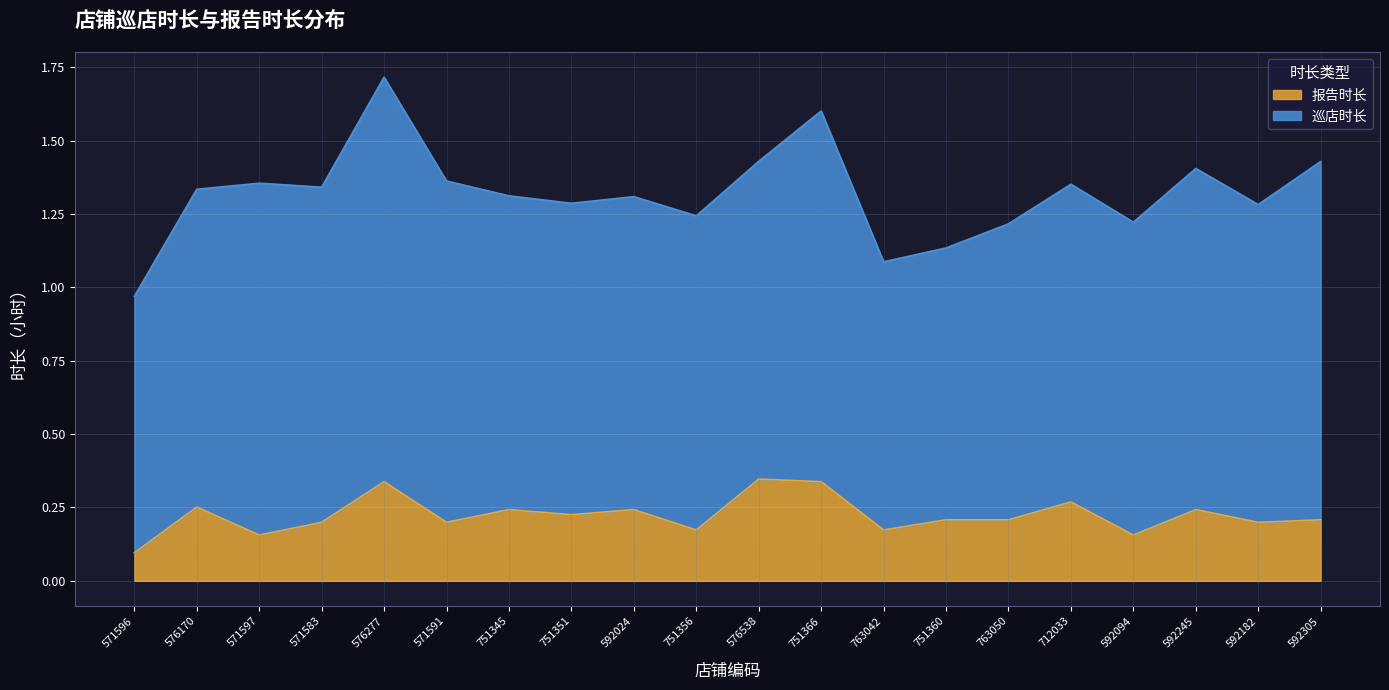

What is the maximum value shown in the chart?

0.3